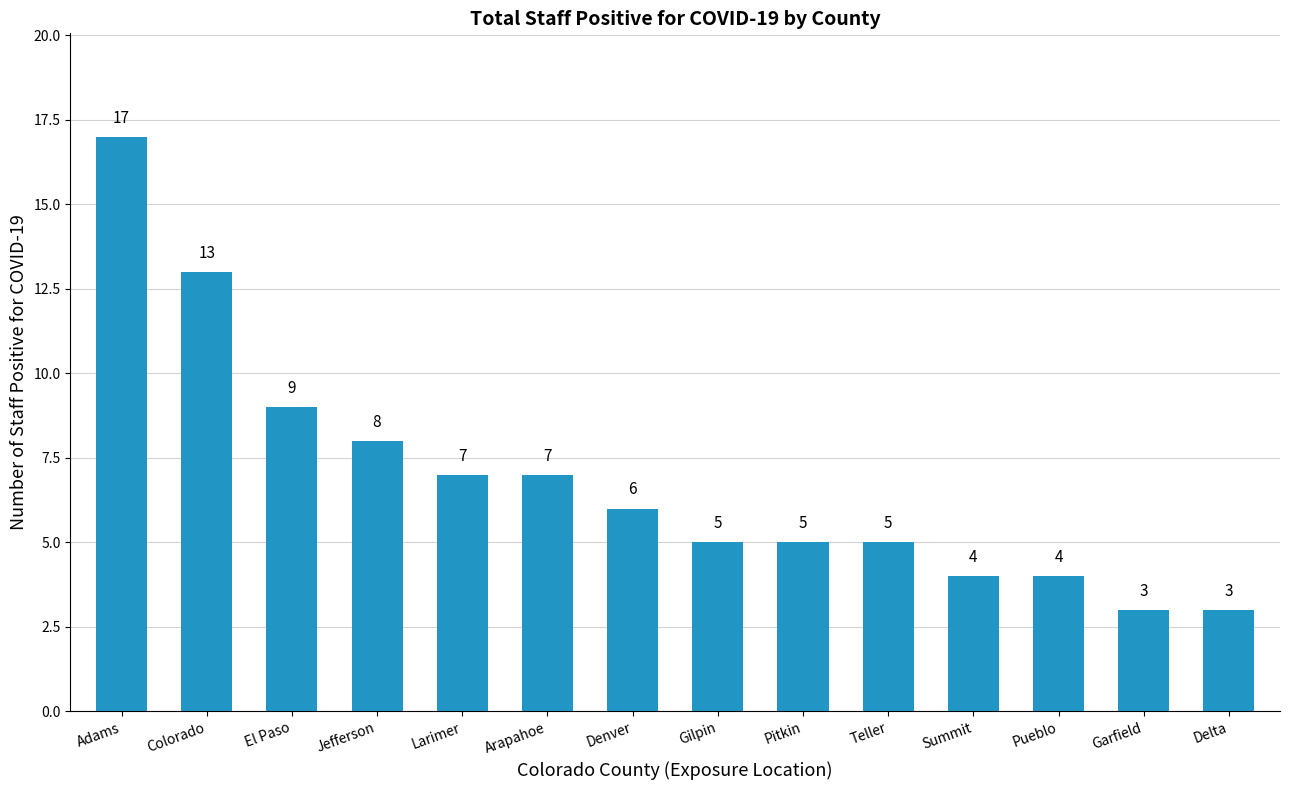

What position from the left is Larimer?

5